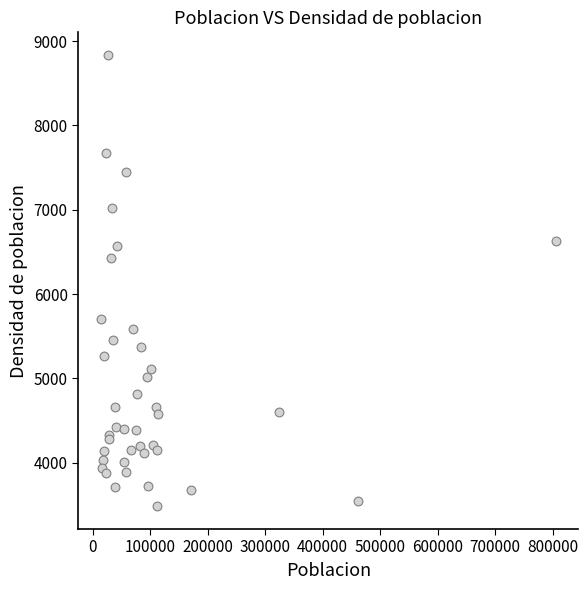

What Y value in the scatter plot is closest to 6159?

6425.3